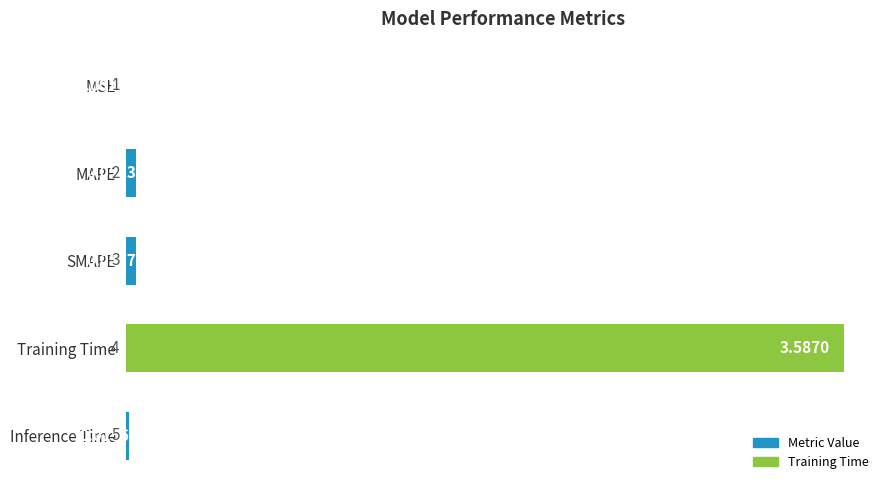

What is the sum of the values at Training Time and MSE?

3.6